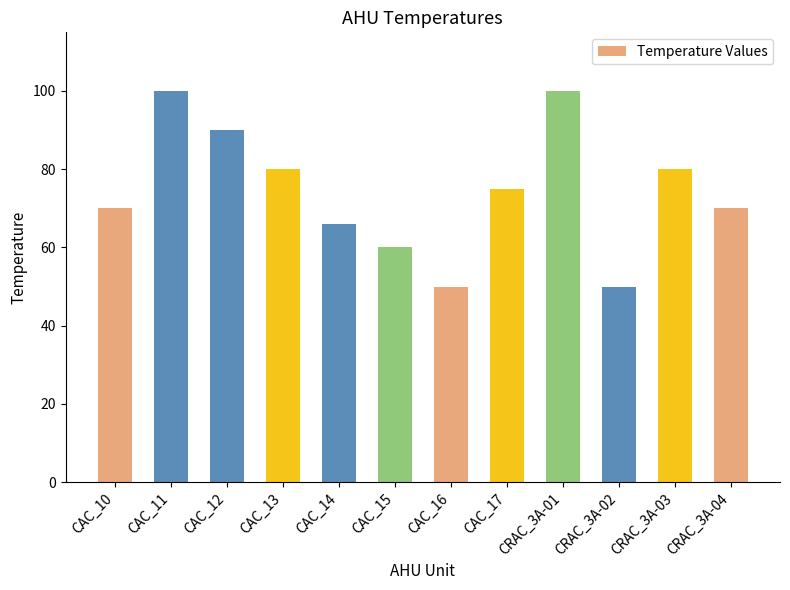

What is the difference between the values at CAC_11 and CAC_16?

50